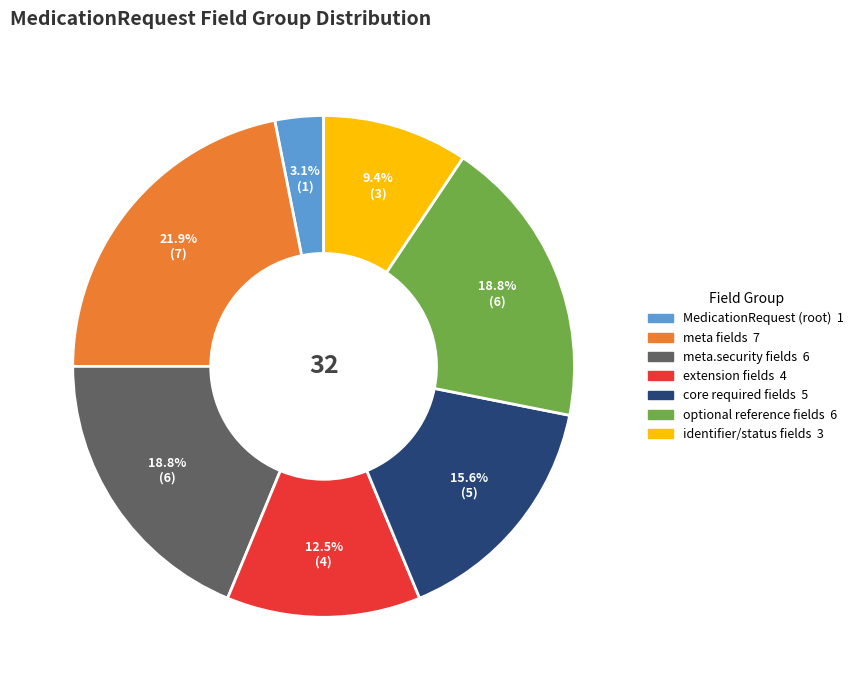

To the nearest percent, what is the difference between the largest and smallest slice percentages?

19%